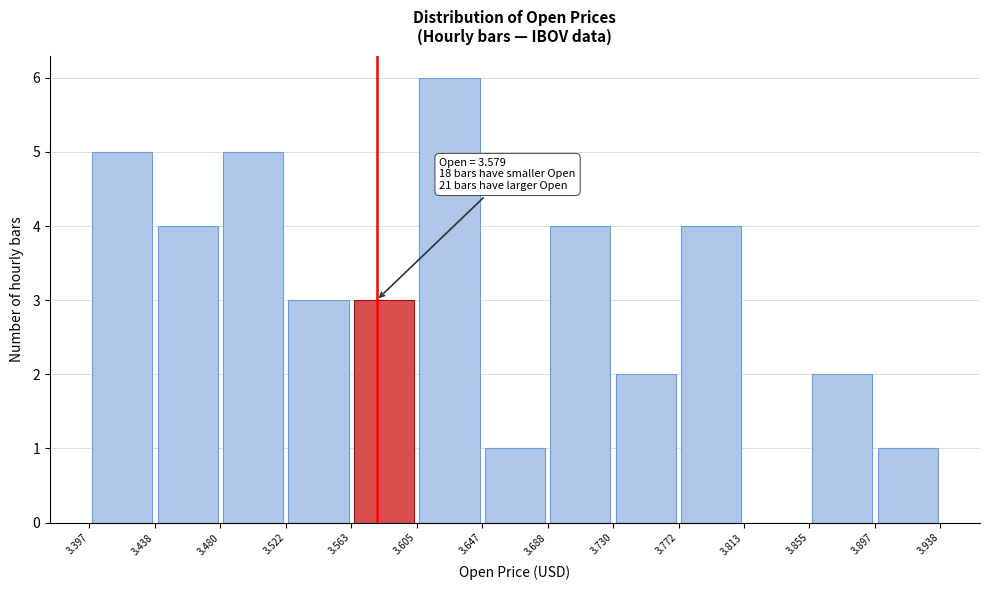

Which range on the x-axis has the tallest bar?

3.605 to 3.647